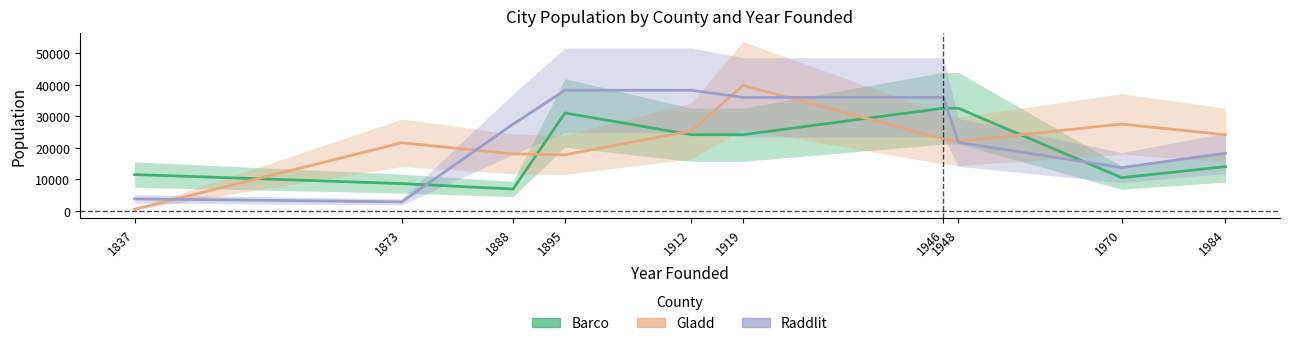

Count the number of categories in the chart.

10